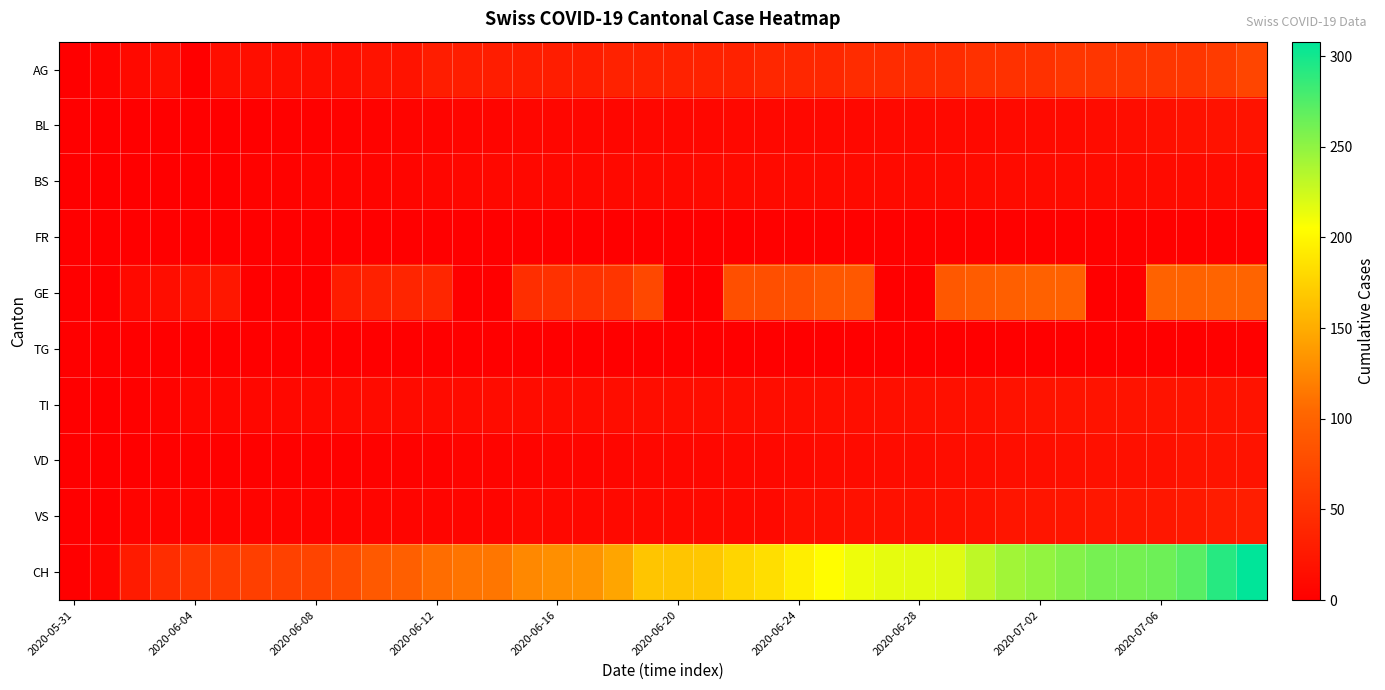

How many series are shown in this chart?

10